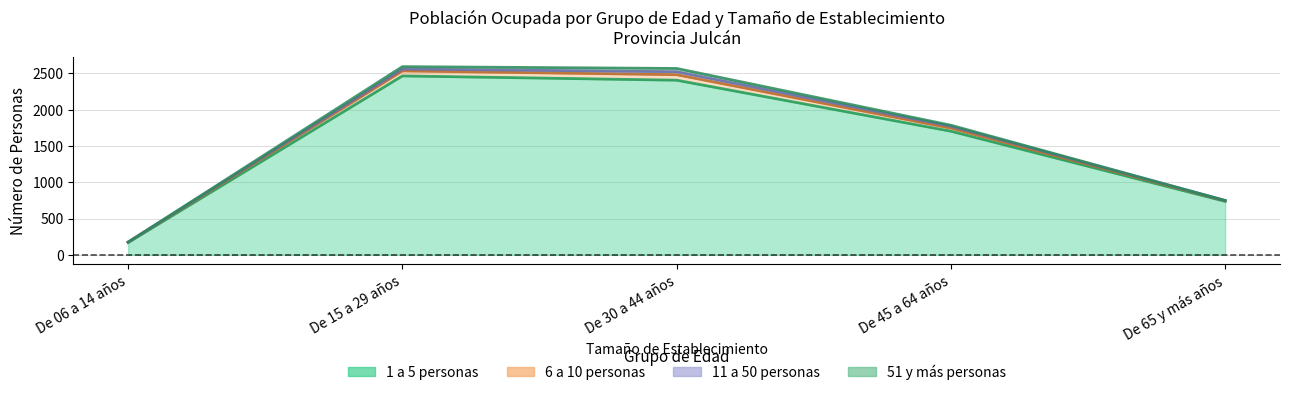

What is the label of the 1st point from the left?

De 06 a 14 años